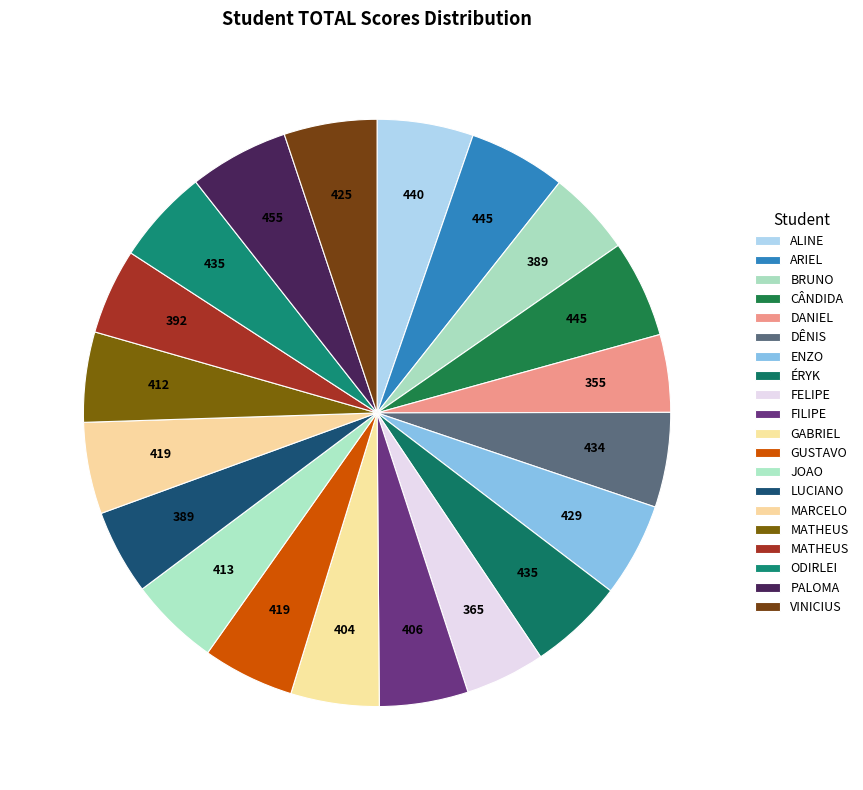

What is the largest slice in the pie chart?

PALOMA CORREA ARAGÃO DA SILVA